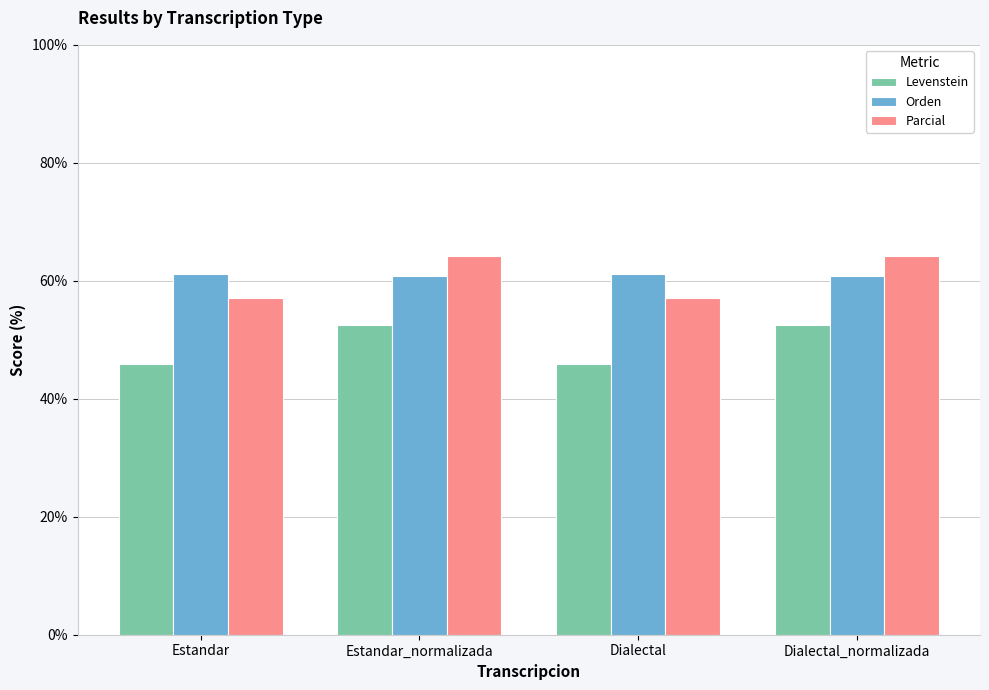

At how many categories does at least one series exceed 60?

4